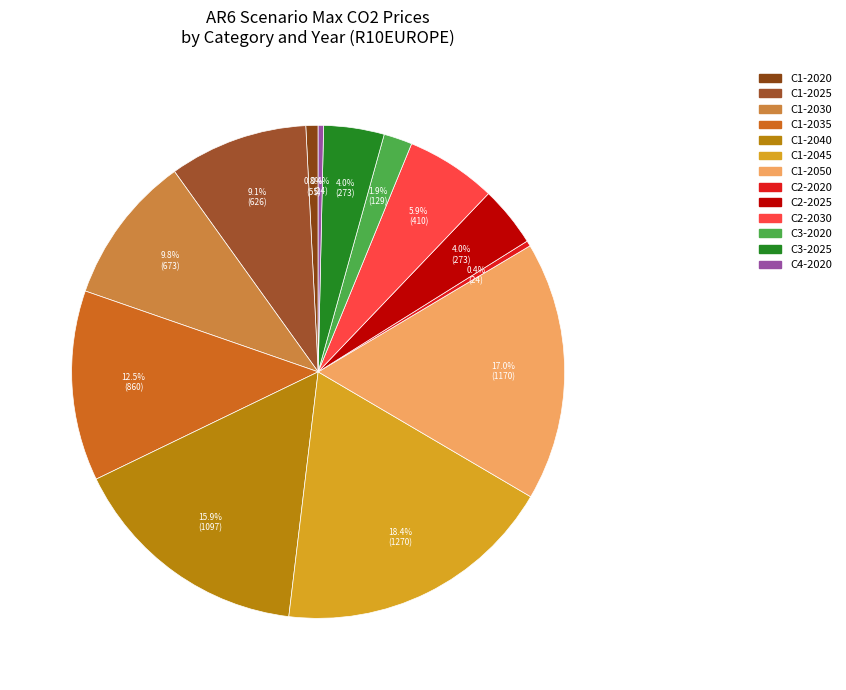

Count the number of slices in the pie.

13